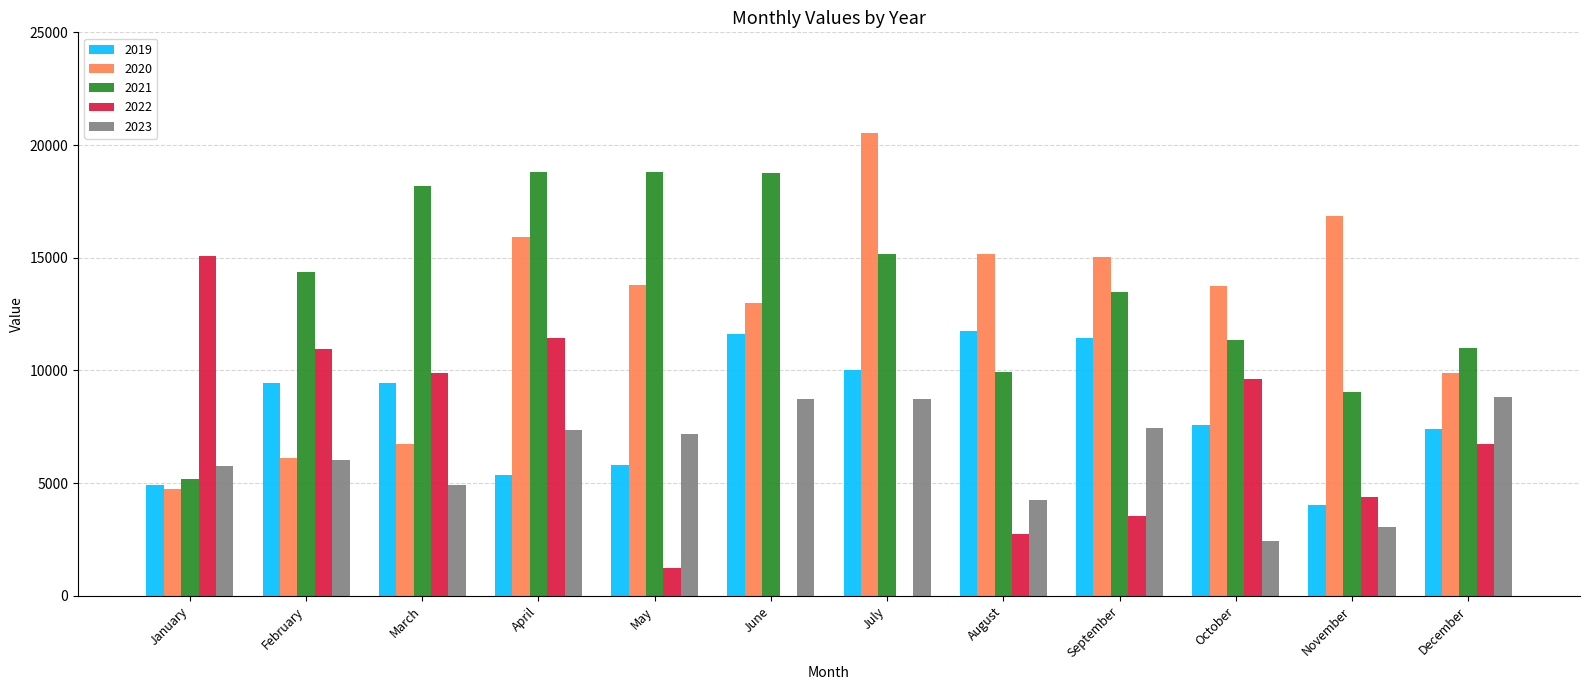

Is the value of 2021 at January greater than the value of 2023 at February?

No